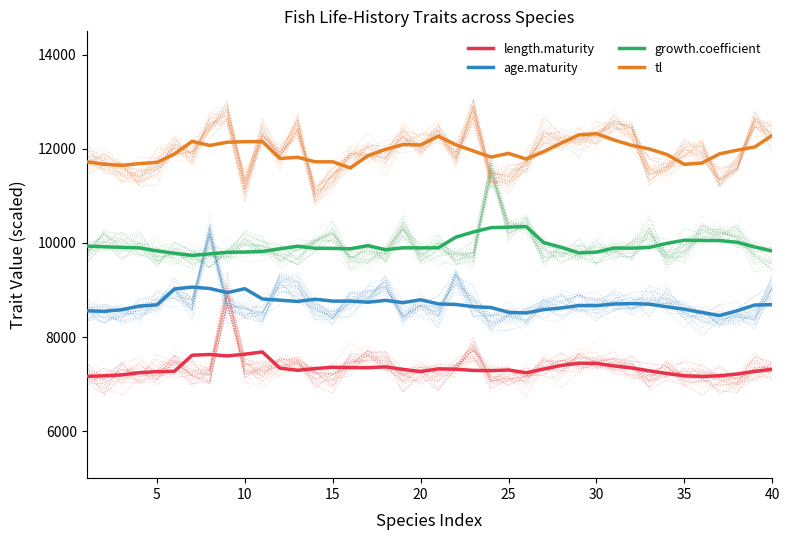

True or false: age.maturity and length.maturity intersect in this chart.

False